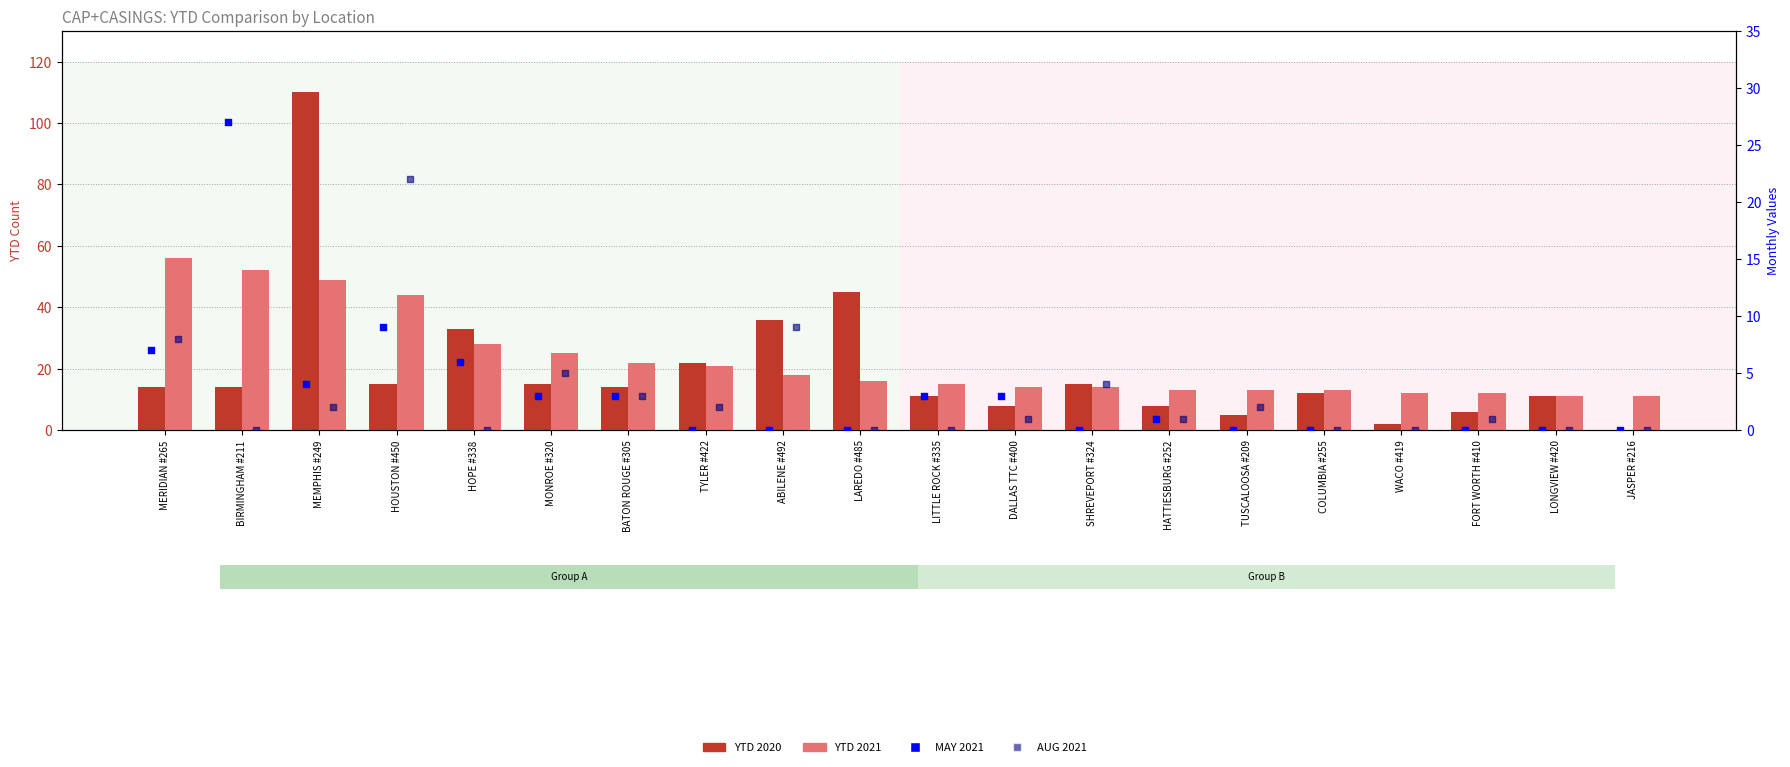

Which series has the largest total across all categories?

YTD 2021